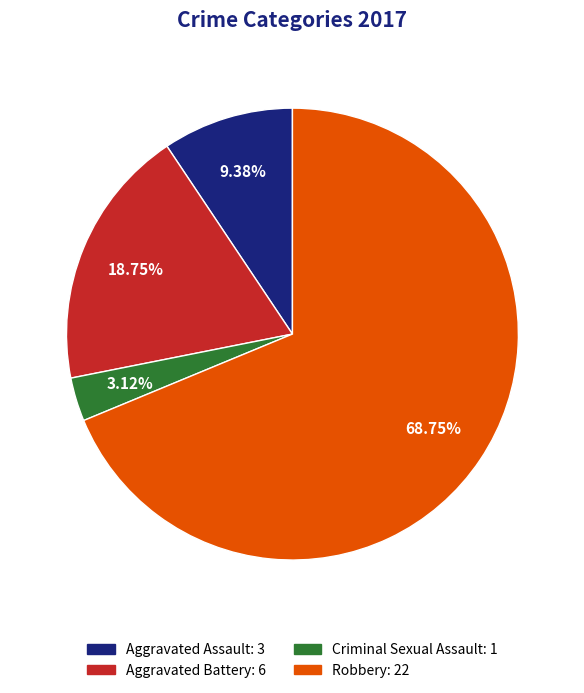

What is the total percentage of Aggravated Battery and Criminal Sexual Assault?

21.9%